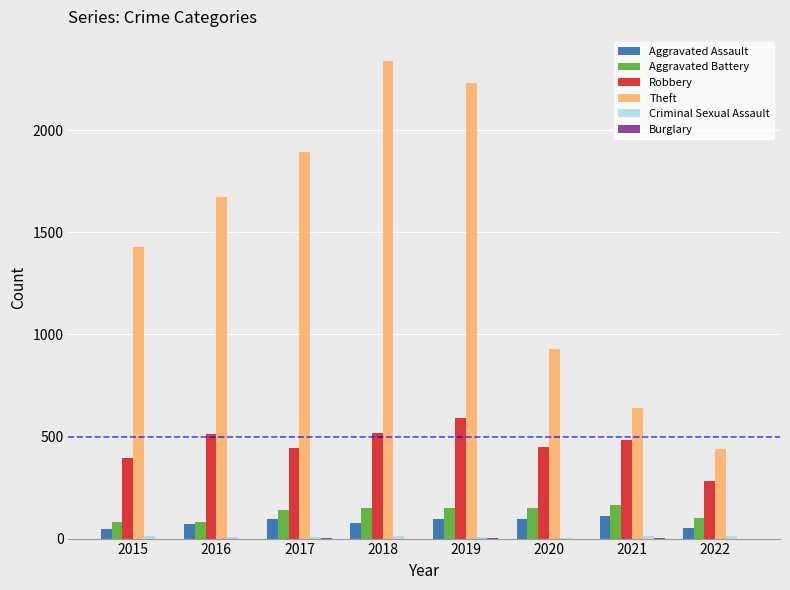

Which series has the largest total across all categories?

Theft